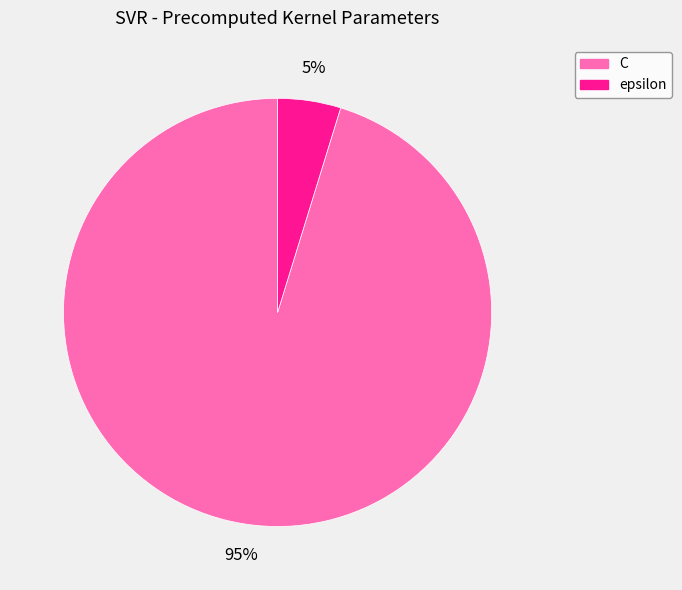

Which has a higher value, C or epsilon?

C